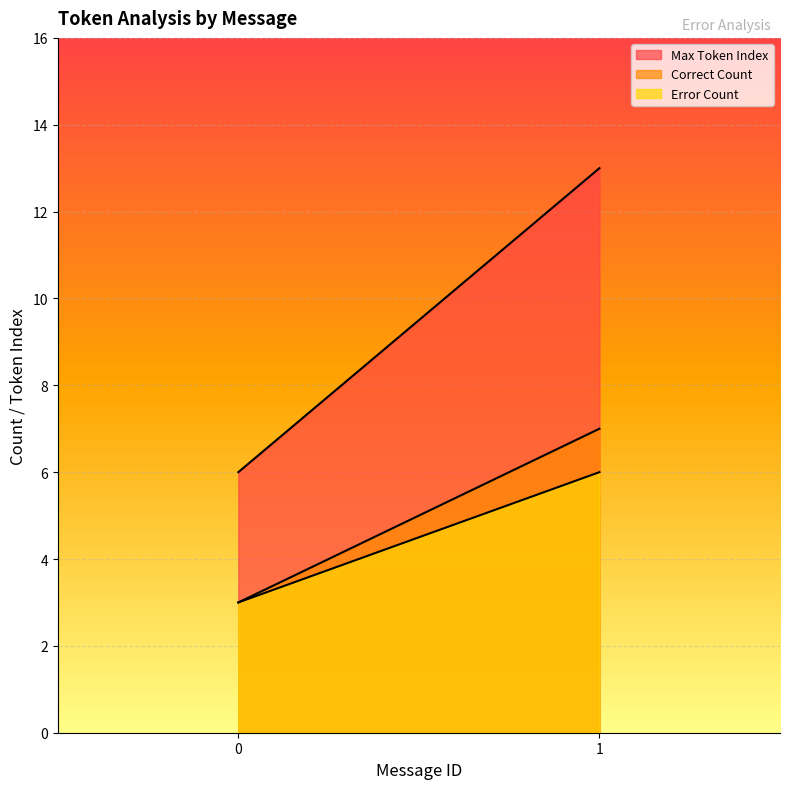

What is the total value across all series at 1?

26